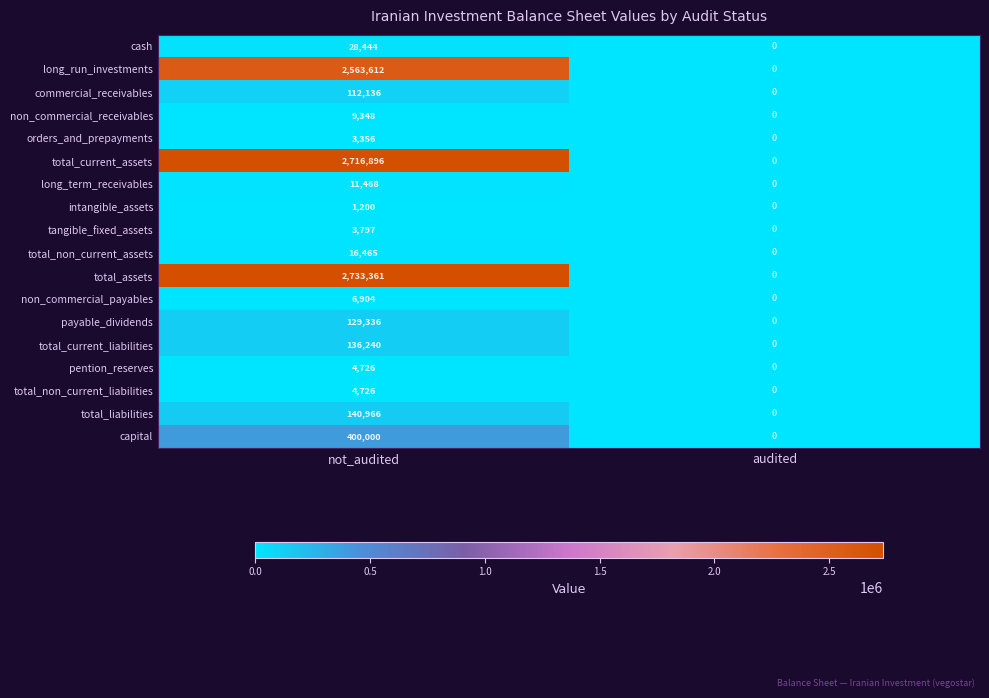

The value of total_non_current_liabilities at not_audited is 4726. True or false?

True